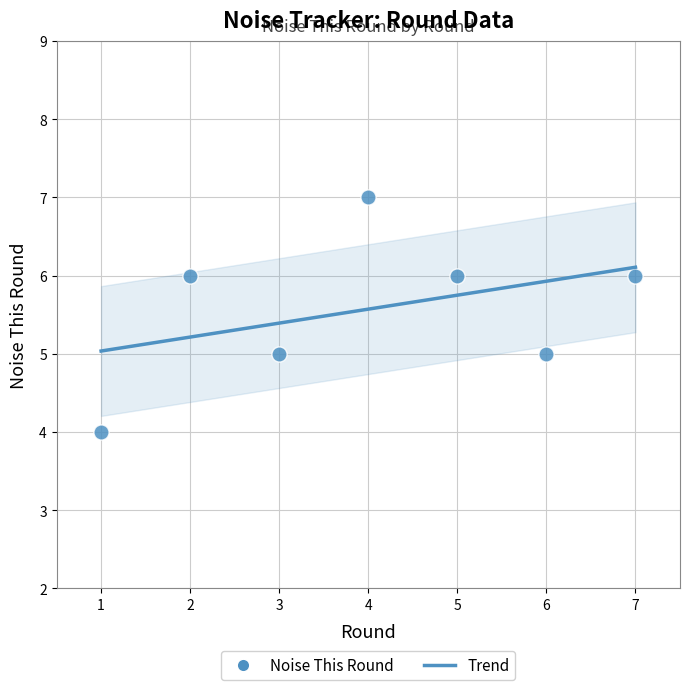

What is the range of Y values (max minus min)?

3